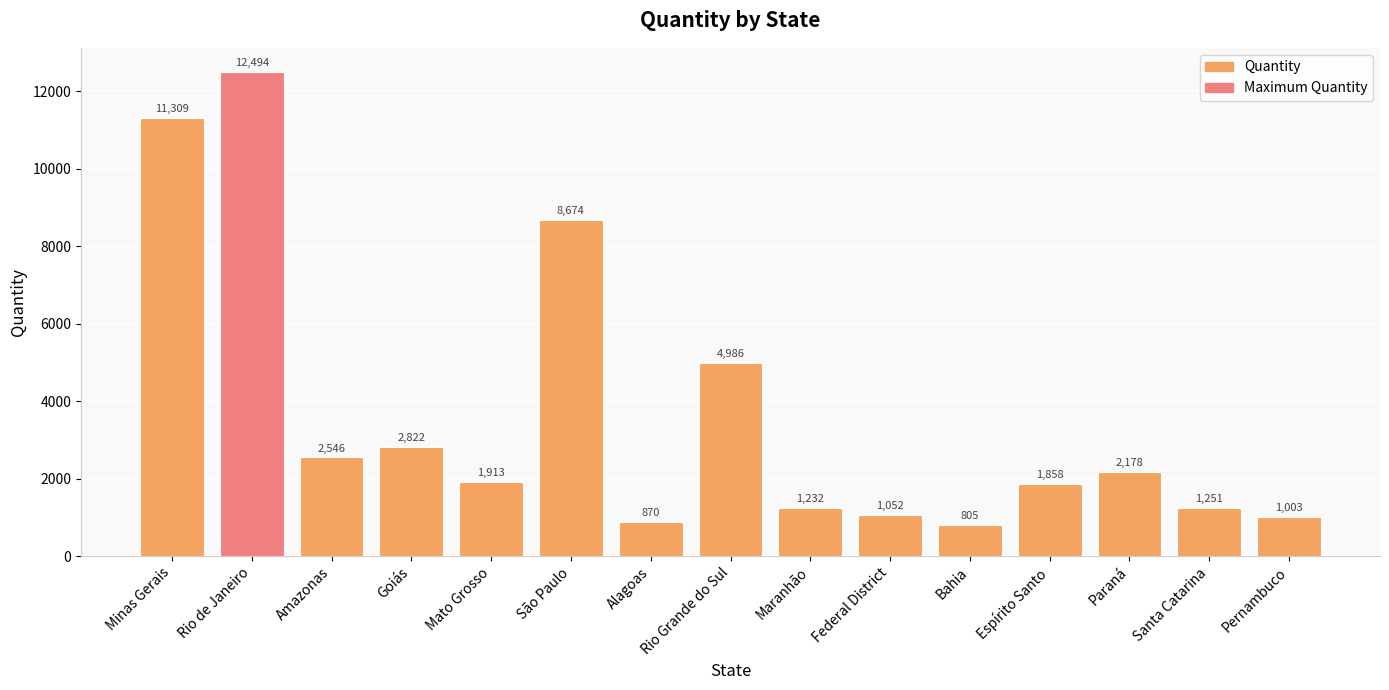

List the labels in order of value, smallest first.

Bahia, Alagoas, Pernambuco, Federal District, Maranhão, Santa Catarina, Espírito Santo, Mato Grosso, Paraná, Amazonas, Goiás, Rio Grande do Sul, São Paulo, Minas Gerais, Rio de Janeiro